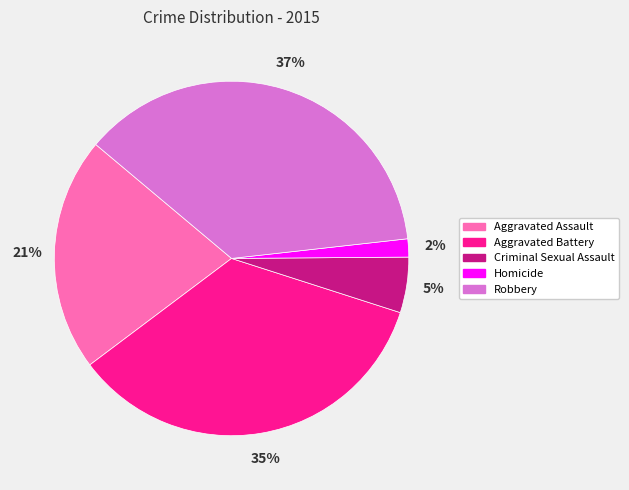

Is it true that Aggravated Battery is 35% of the pie?

True